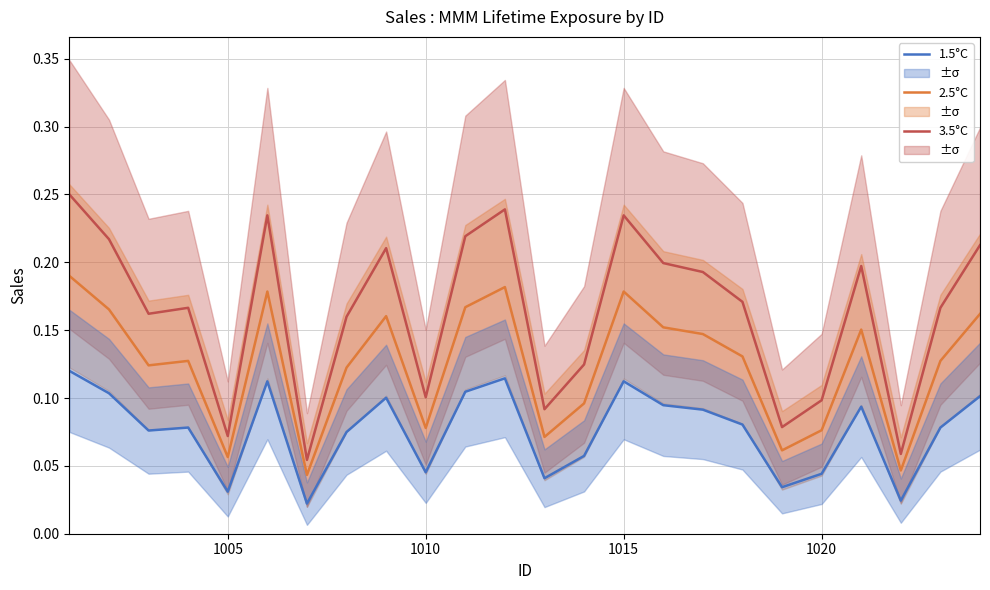

Count the number of categories in the chart.

24